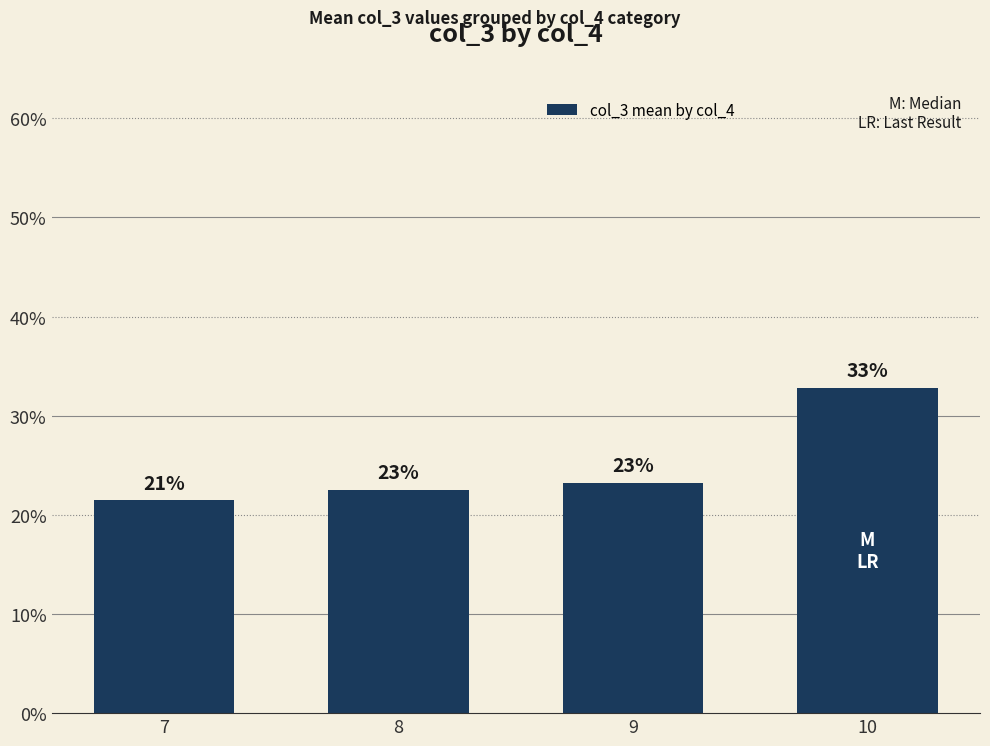

How many bars are there in total?

4